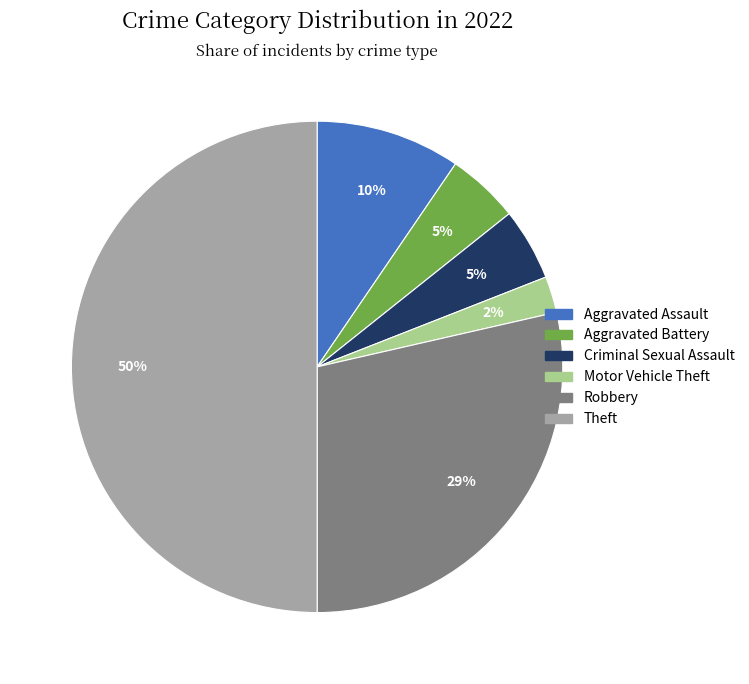

How many segments does this pie chart have?

6